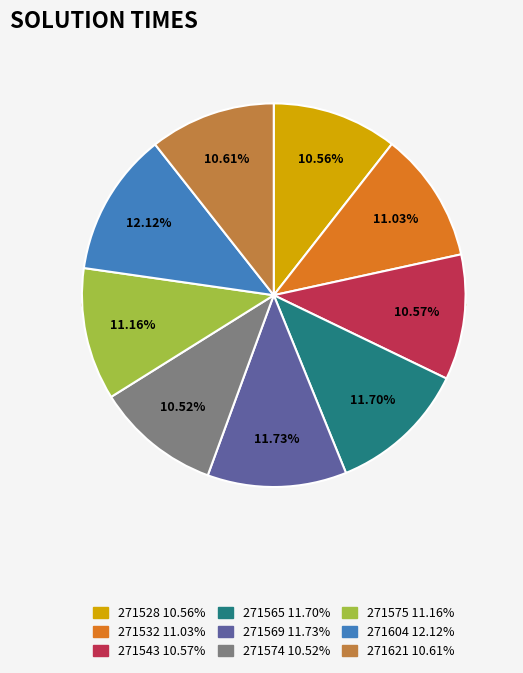

Is there a majority slice in this chart?

No